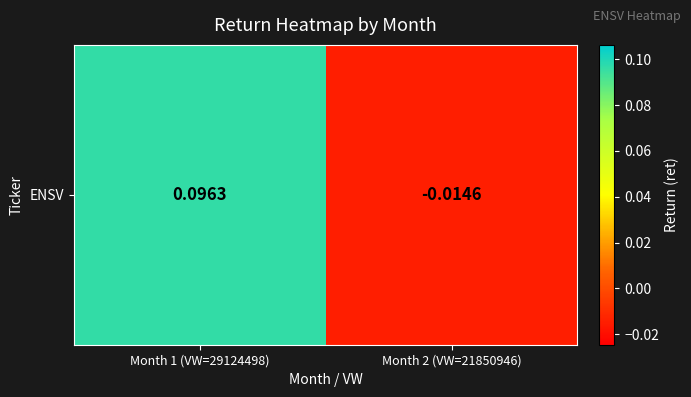

List the labels in order of value, largest first.

Month 1 (VW=29124498), Month 2 (VW=21850946)